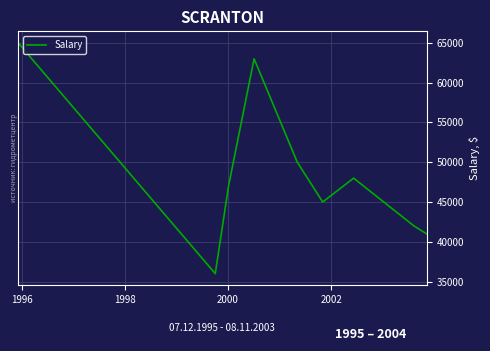

What is the greatest value displayed?

65000